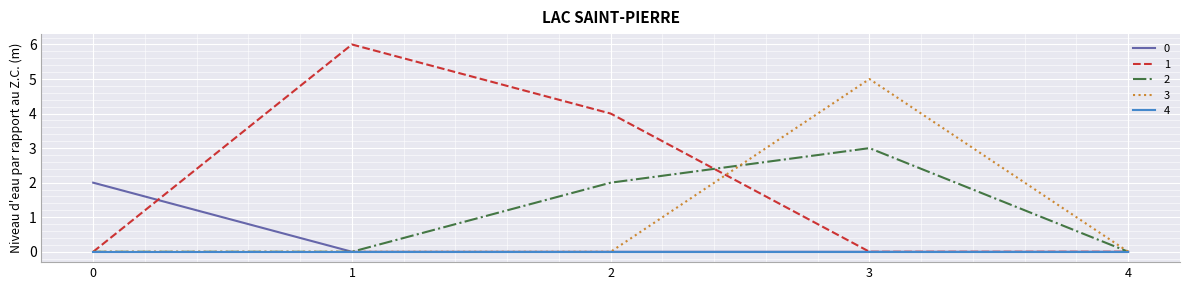

Is it true that 2 equals 1 at 4?

False